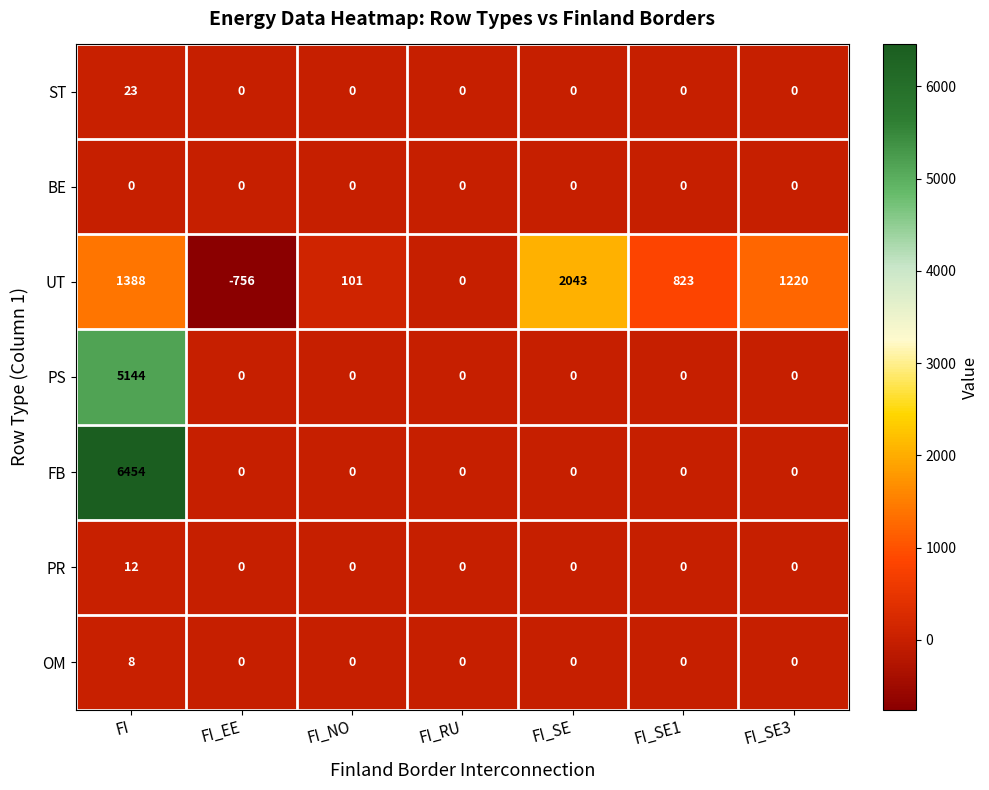

Count the number of categories in the chart.

7